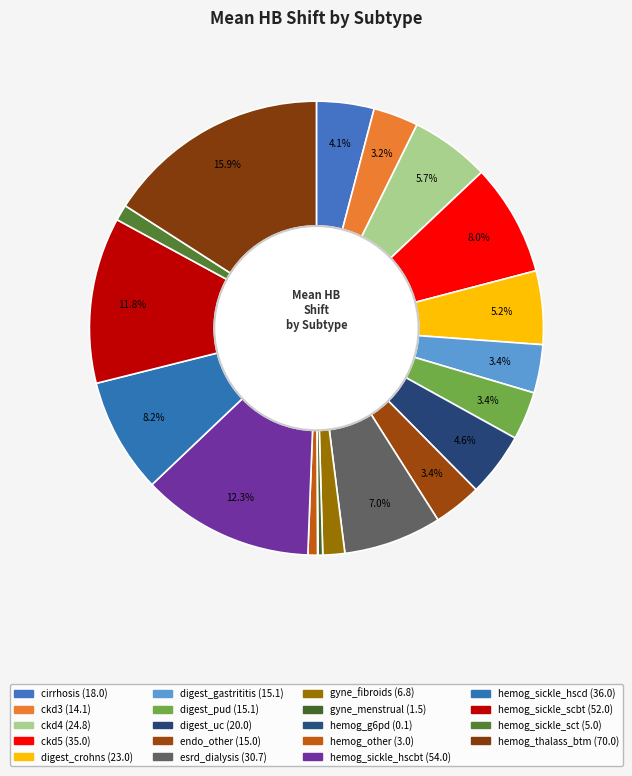

What is the change in value from digest_gastrititis to hemog_sickle_hscd?

+20.9